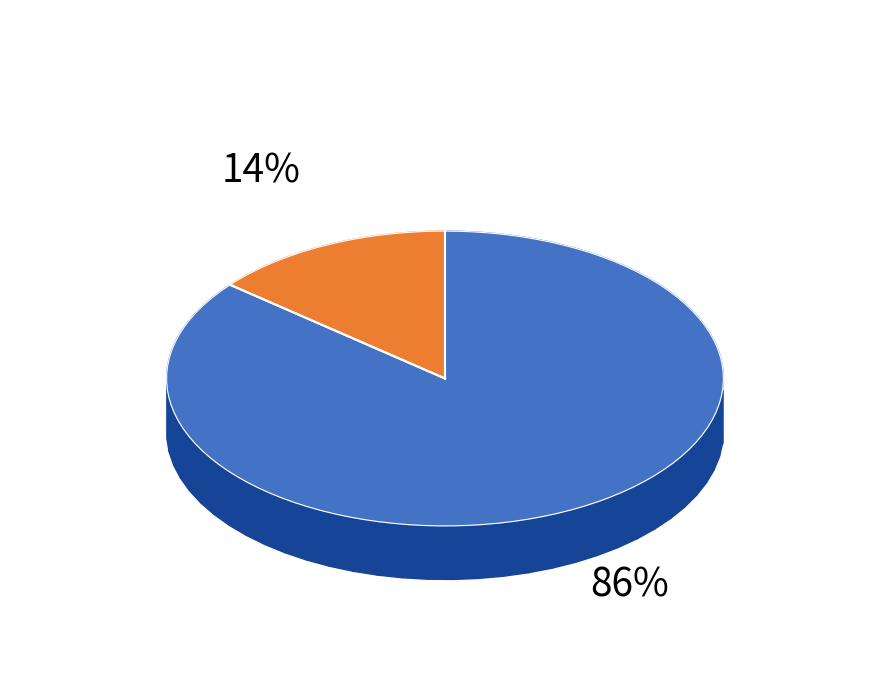

How much of the chart is everything except DIA?

14.0%